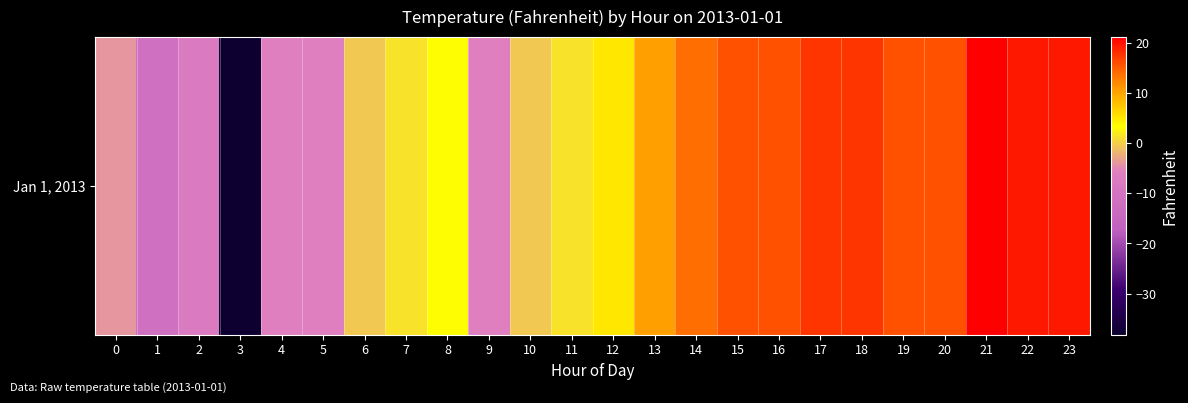

How many categories are shown in the chart?

24